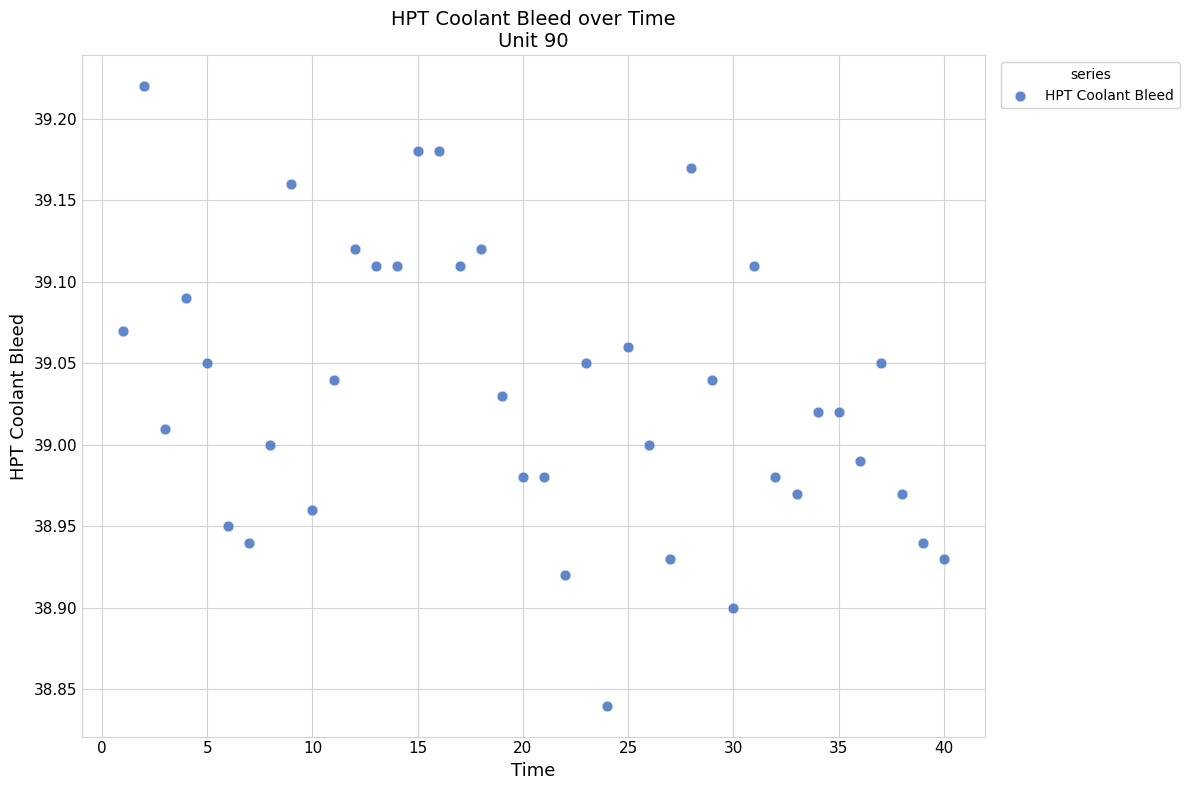

What is the range of Y values (max minus min)?

0.4